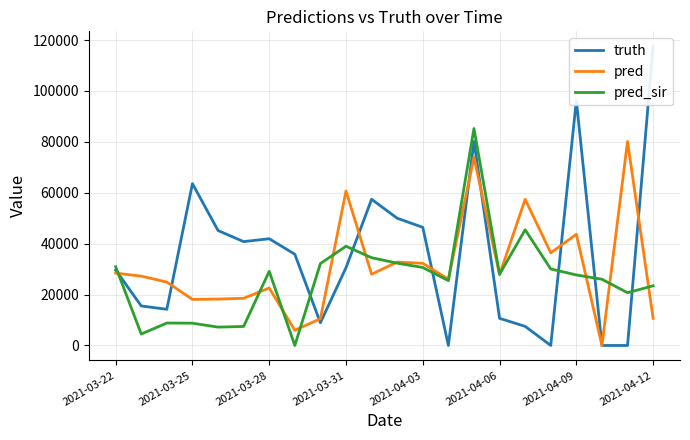

Between 19 and 2021-04-12, which is larger?

2021-04-12